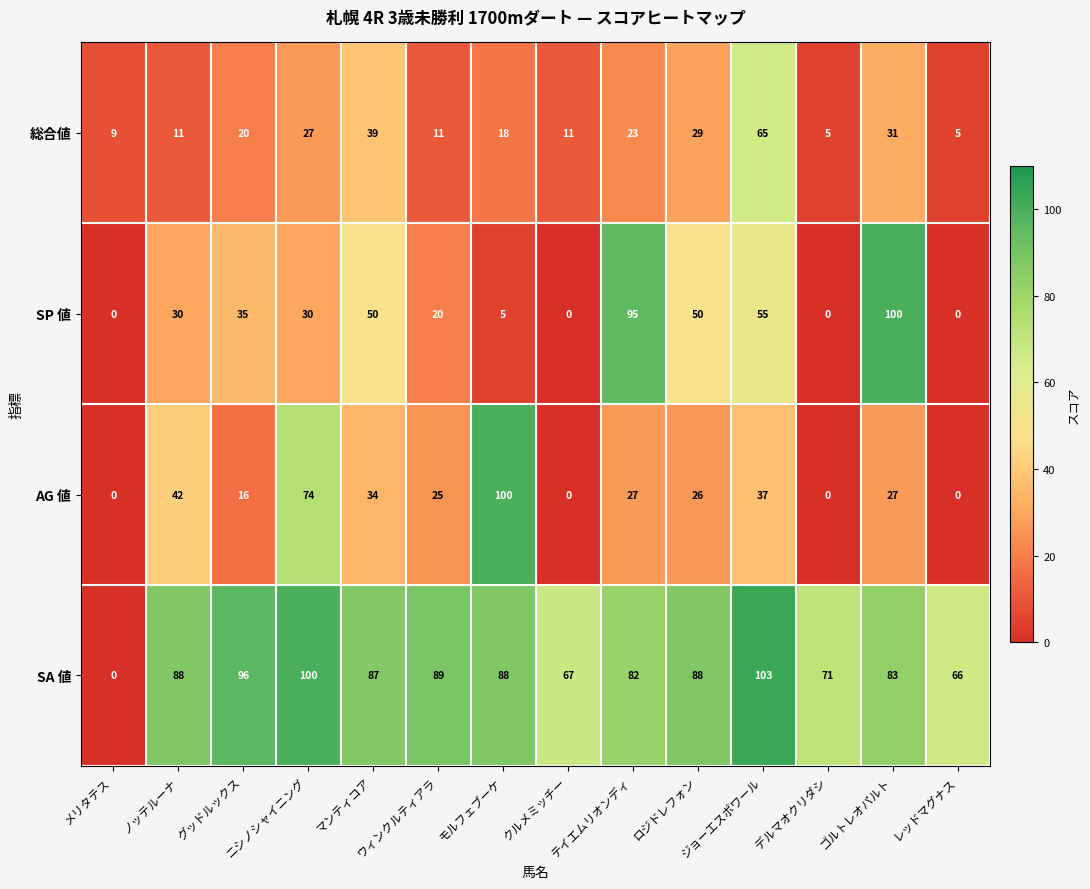

Which series has the largest range (max minus min)?

SA 値